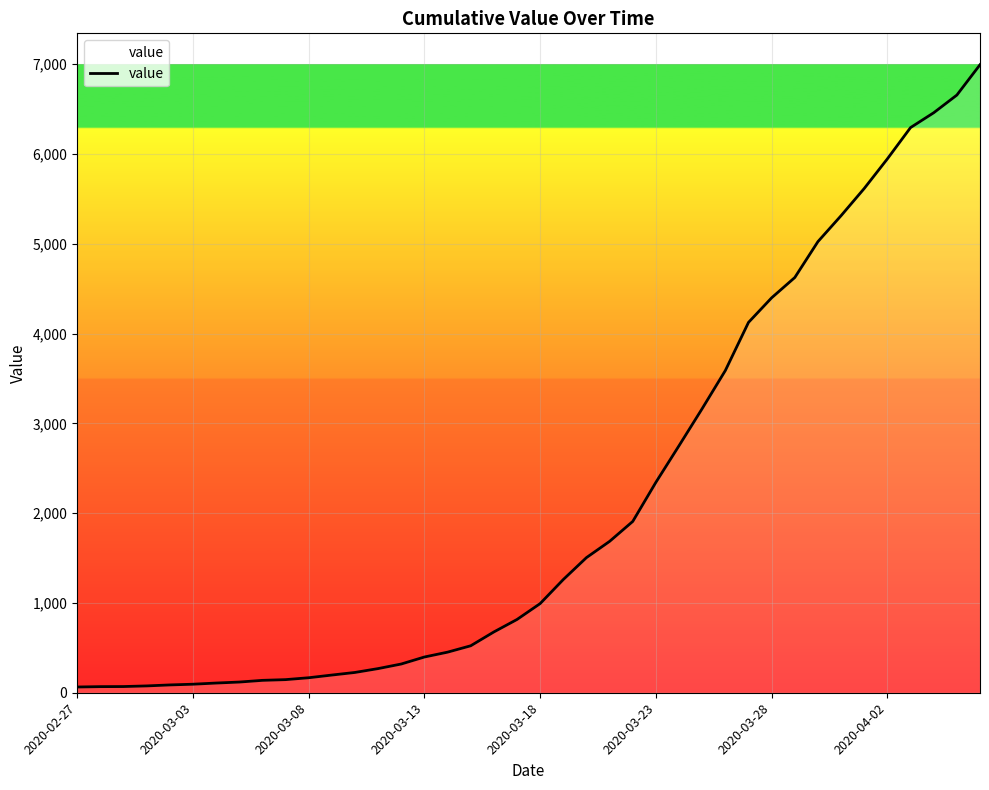

True or false: the data has more than 0 interior local peaks.

False